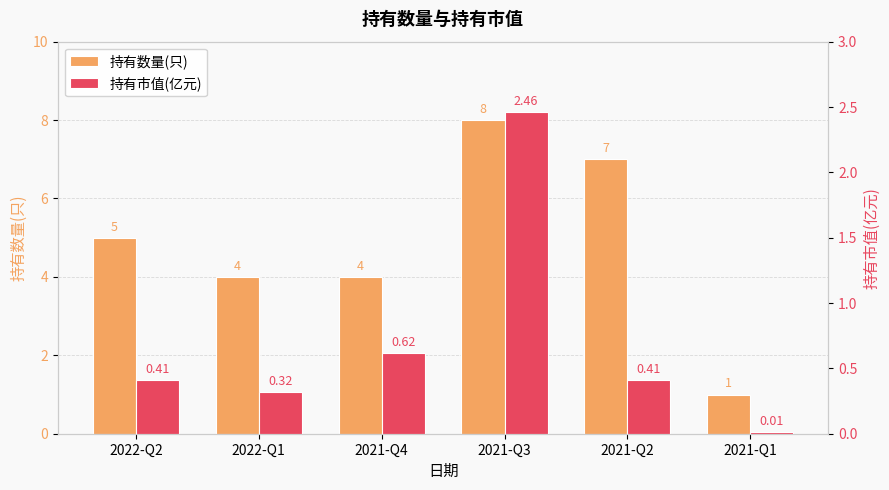

Is it true that 持有数量(只) equals 0.8 at 2021-Q4?

False